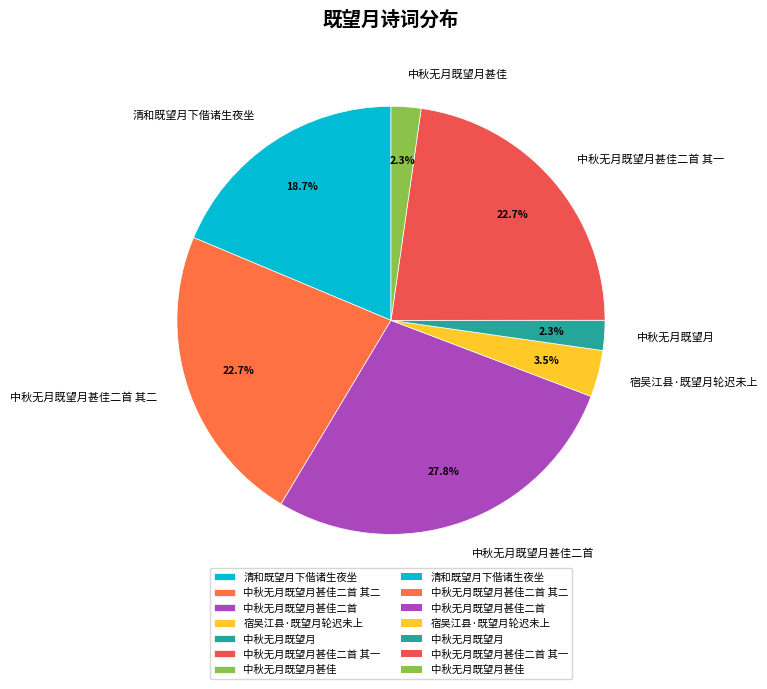

What is the ratio of the value at 清和既望月下偕诸生夜坐 to the value at 中秋无月既望月甚佳二首?

0.7